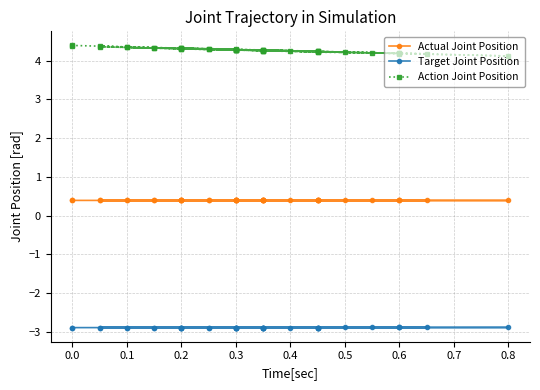

Is it true that Action Joint Position equals 4.3 at 0.1?

True